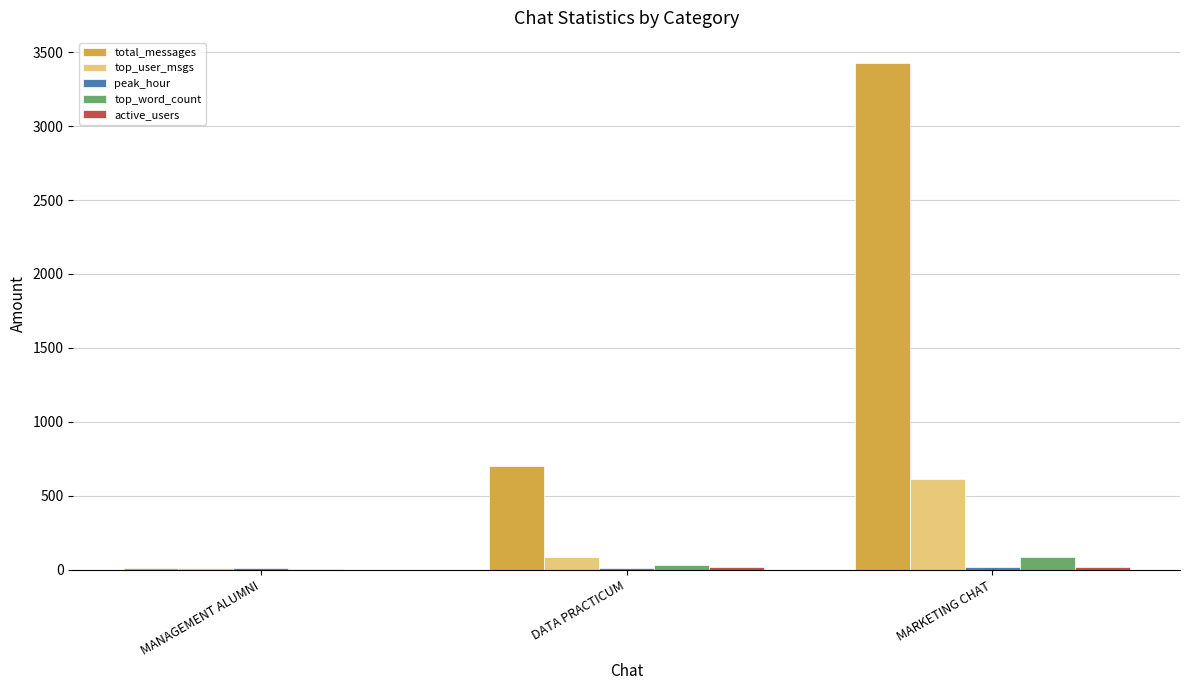

Between DATA PRACTICUM and MARKETING CHAT, which series saw the biggest shift?

total_messages